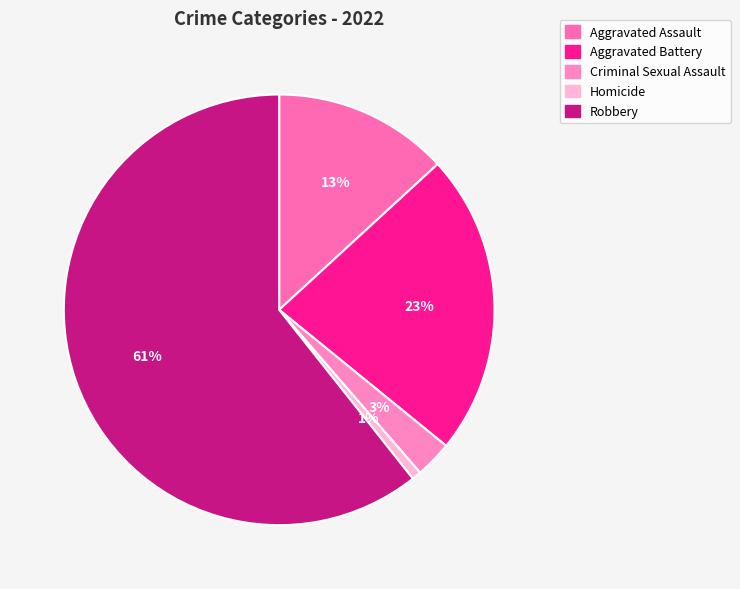

Is the sum of Homicide and Aggravated Assault greater than half?

No